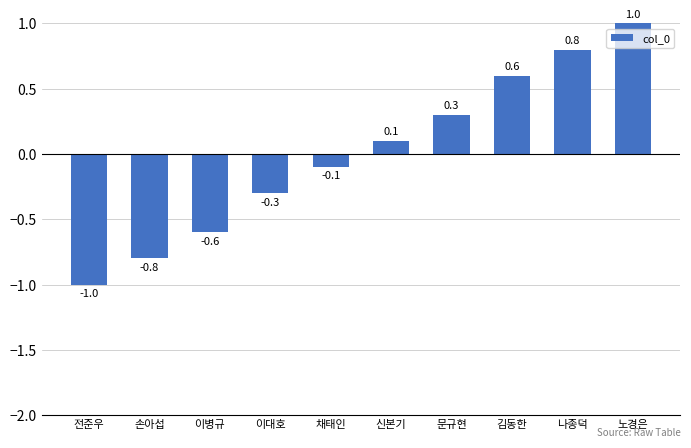

What is the difference between the second highest and minimum values?

1.8